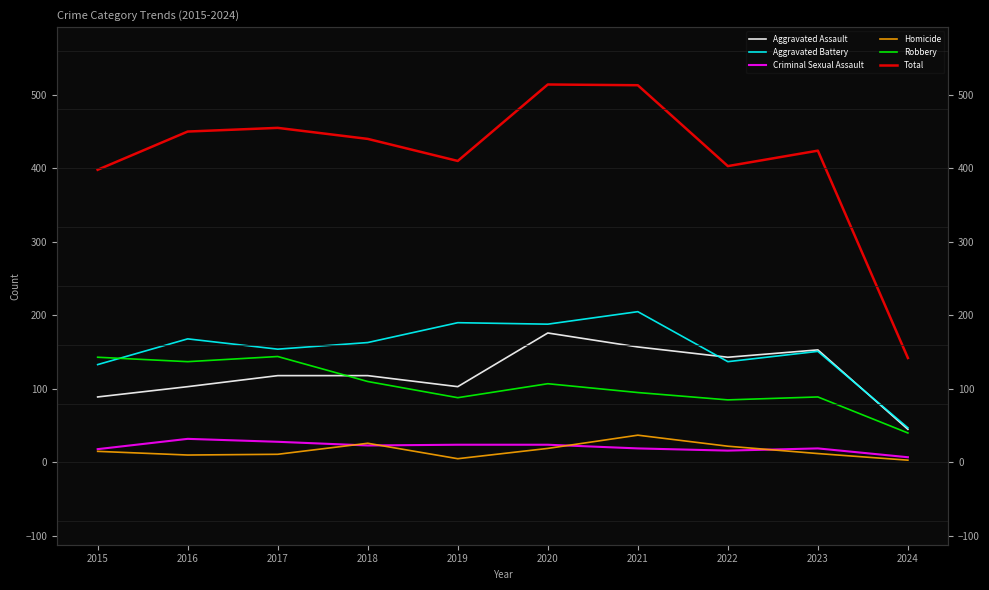

What is the spread (max minus min) of values at 2015?

383